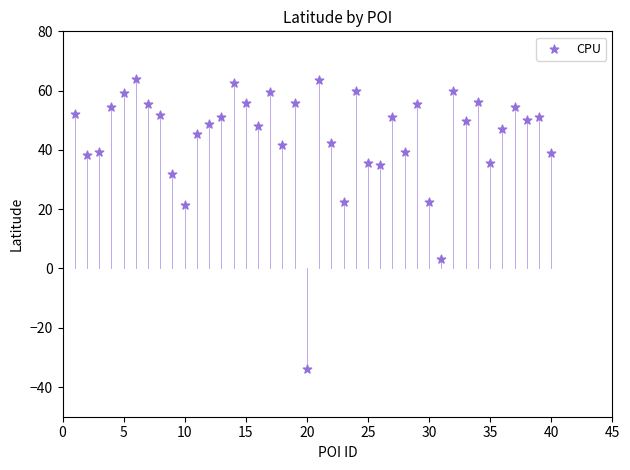

What is the range of X values (max minus min)?

39.0